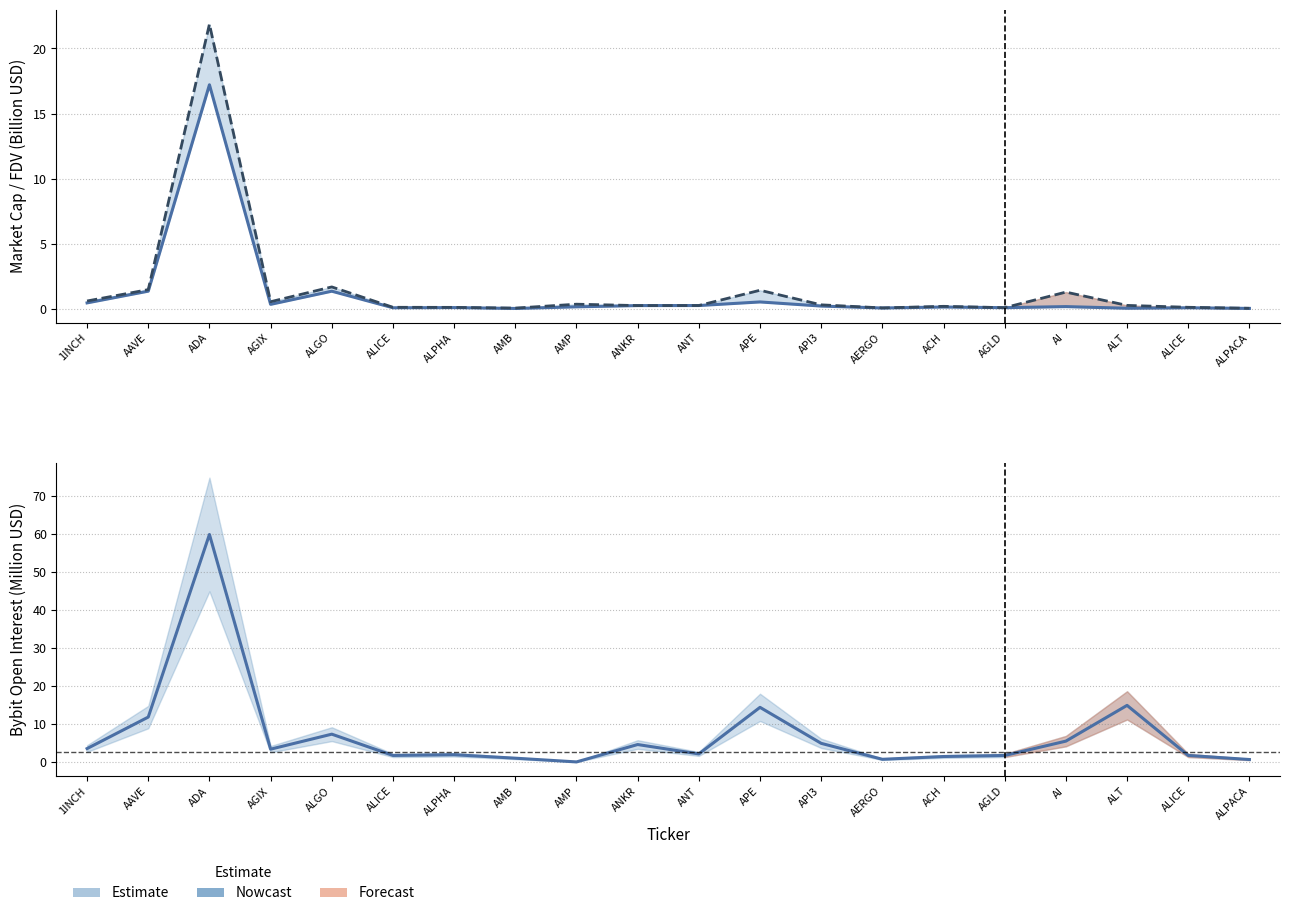

List the labels in order of CMC_FDV value, largest first.

ADA, ALGO, AAVE, APE, AI, 1INCH, AGIX, AMP, API3, ALT, ANT, ANKR, ACH, ALICE, ALICE, ALPHA, AGLD, AERGO, AMB, ALPACA